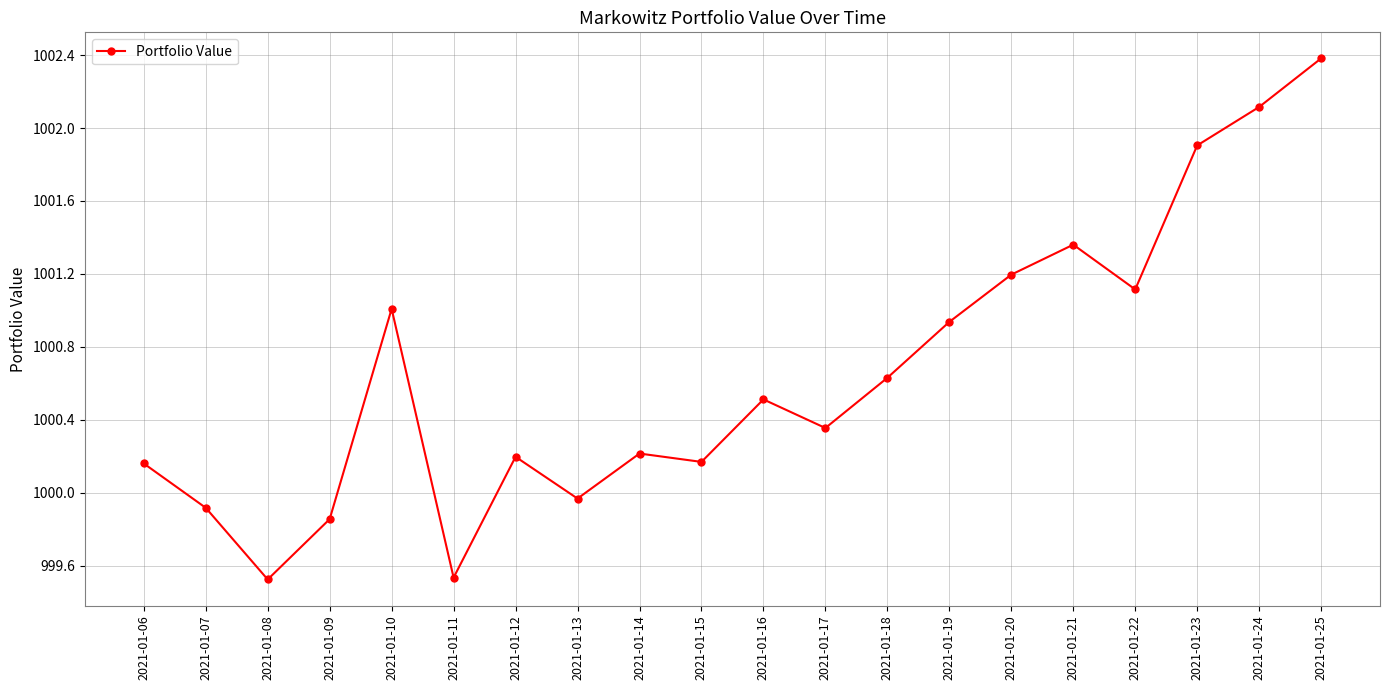

At which label does the data first exceed 1000?

2021-01-06